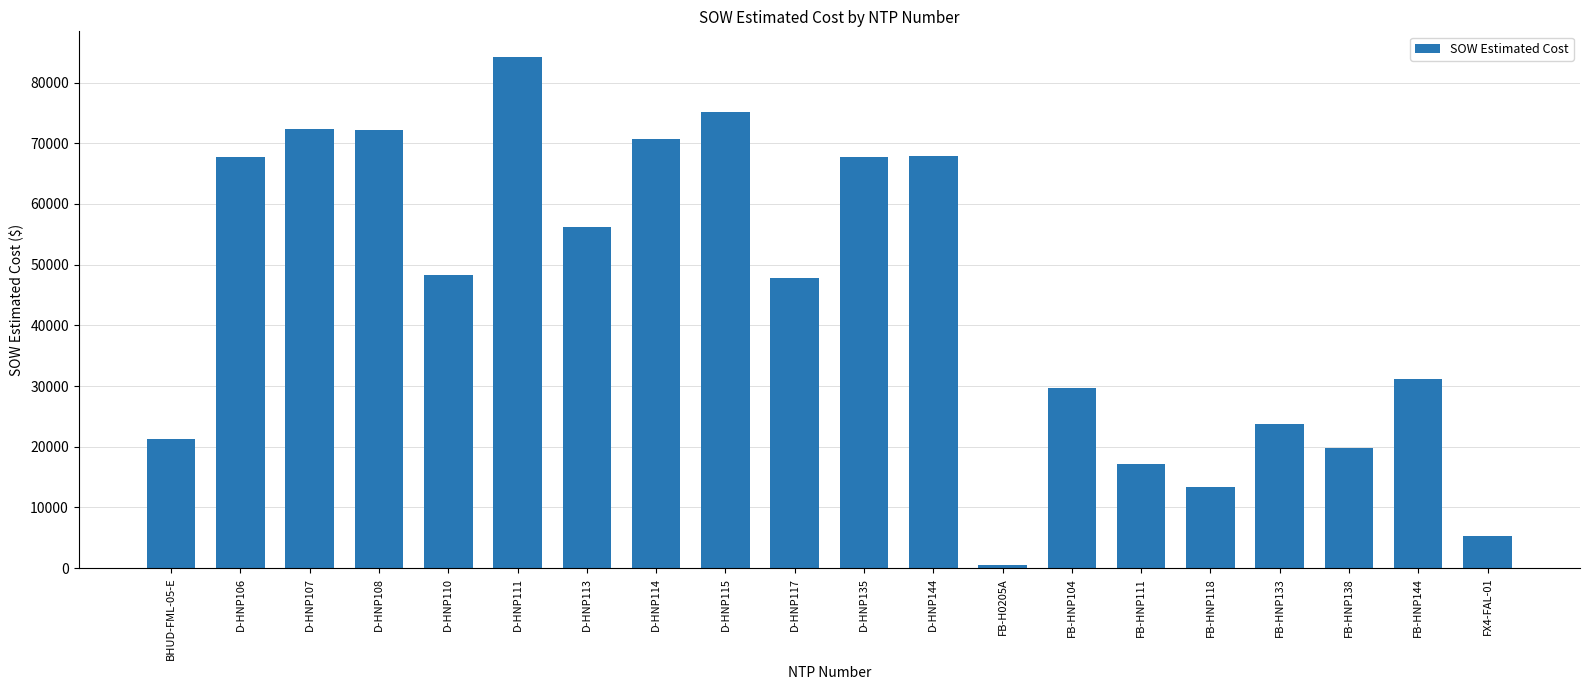

The value at D-HNP115 is 75191.5. True or false?

True